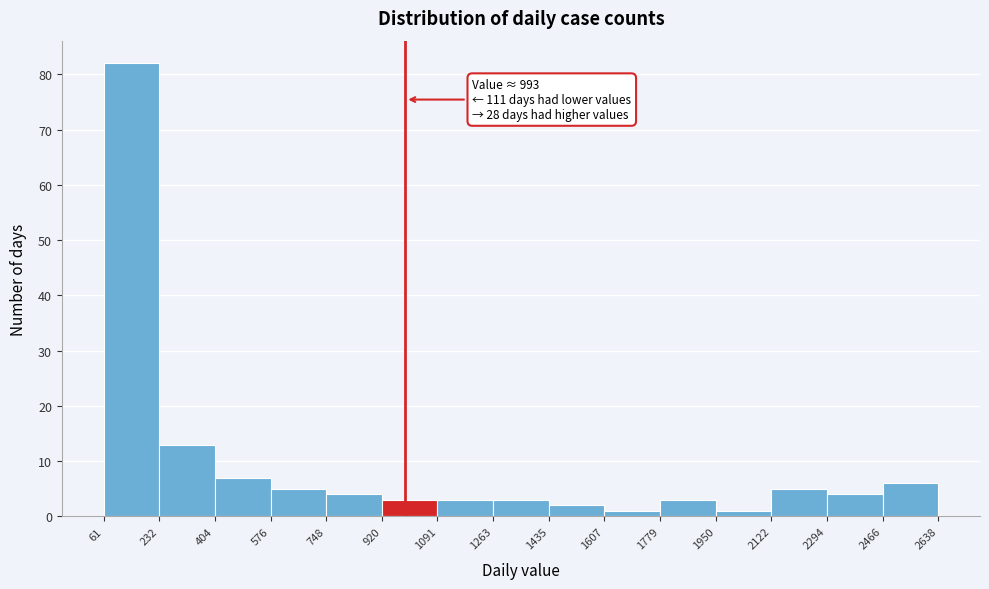

Over which range of the x-axis is the bar tallest?

61 to 232